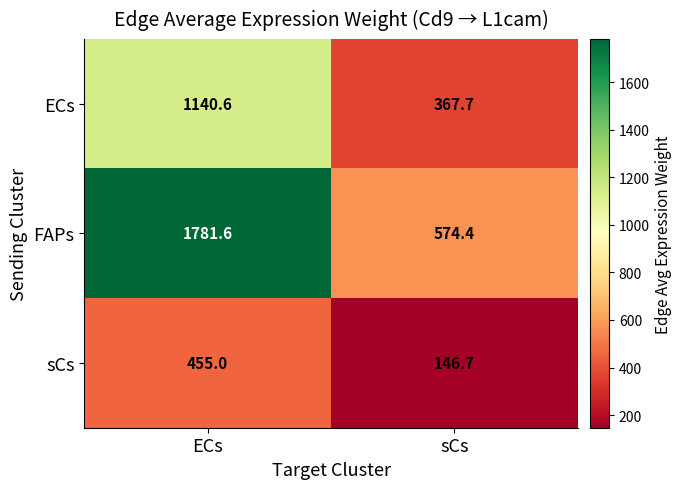

What is the spread (max minus min) of values at ECs?

1326.6